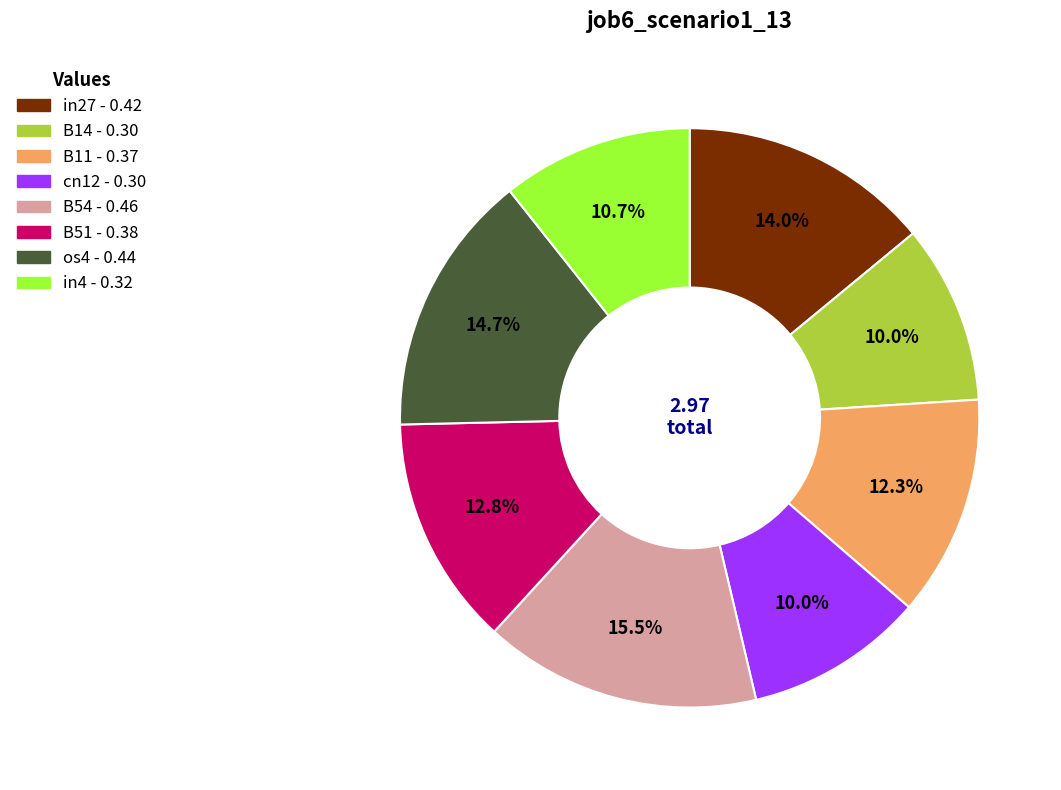

Which has a higher value, in27 or B11?

in27